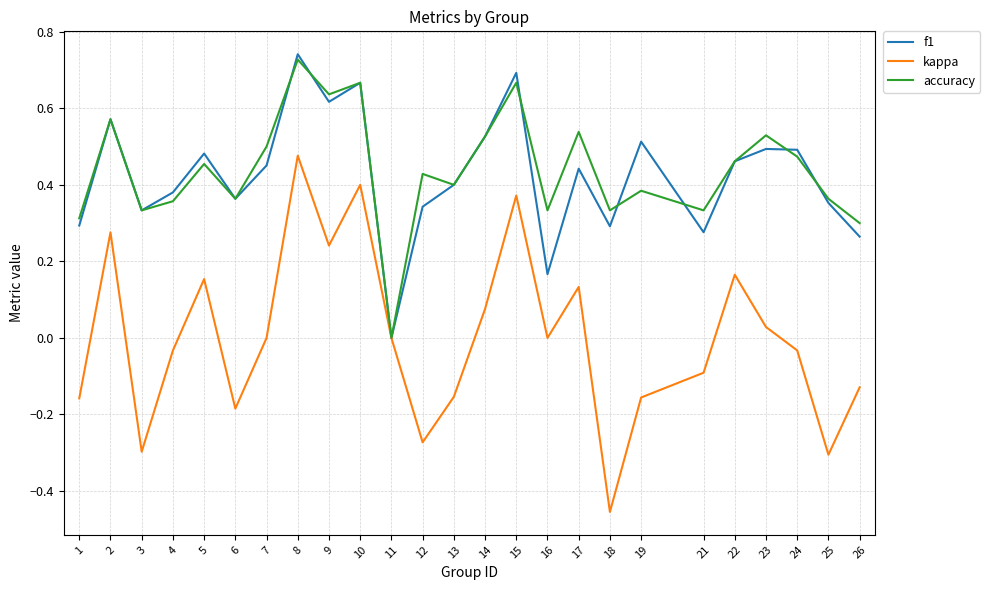

At which category does the chart reach its peak across all series?

8